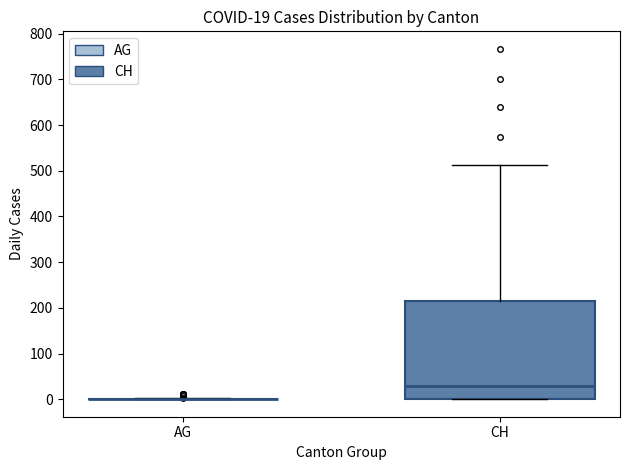

Which box is the tallest, from its lower edge to its upper edge?

CH